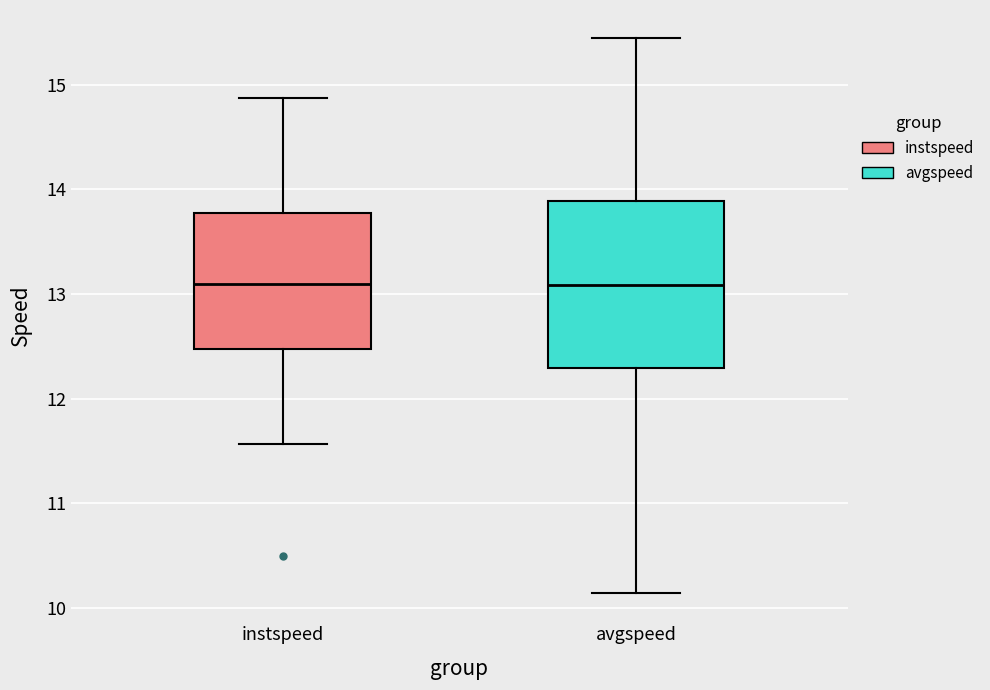

Reading left to right, read every box against the y-axis: the position of its median line, the range the box covers, and the ends of its whiskers. The values are not printed on the chart, so give them approximately, as read against the axis.

instspeed: median 13.1, box 12.5 to 13.8, whiskers 11.6 to 14.9
avgspeed: median 13.1, box 12.3 to 13.9, whiskers 10.1 to 15.4